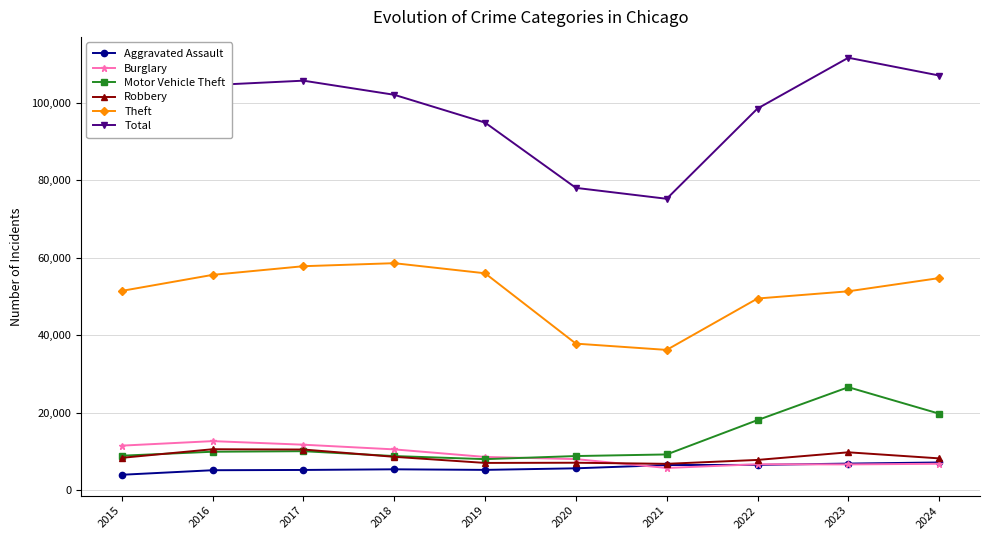

The Robbery series shows 9850 at 2023. True or false?

True